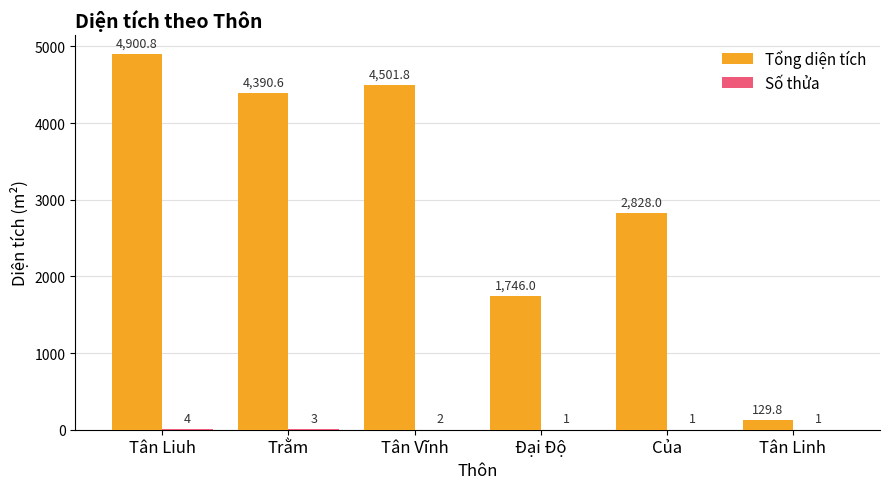

At which category does the chart reach its peak across all series?

Tân Liuh